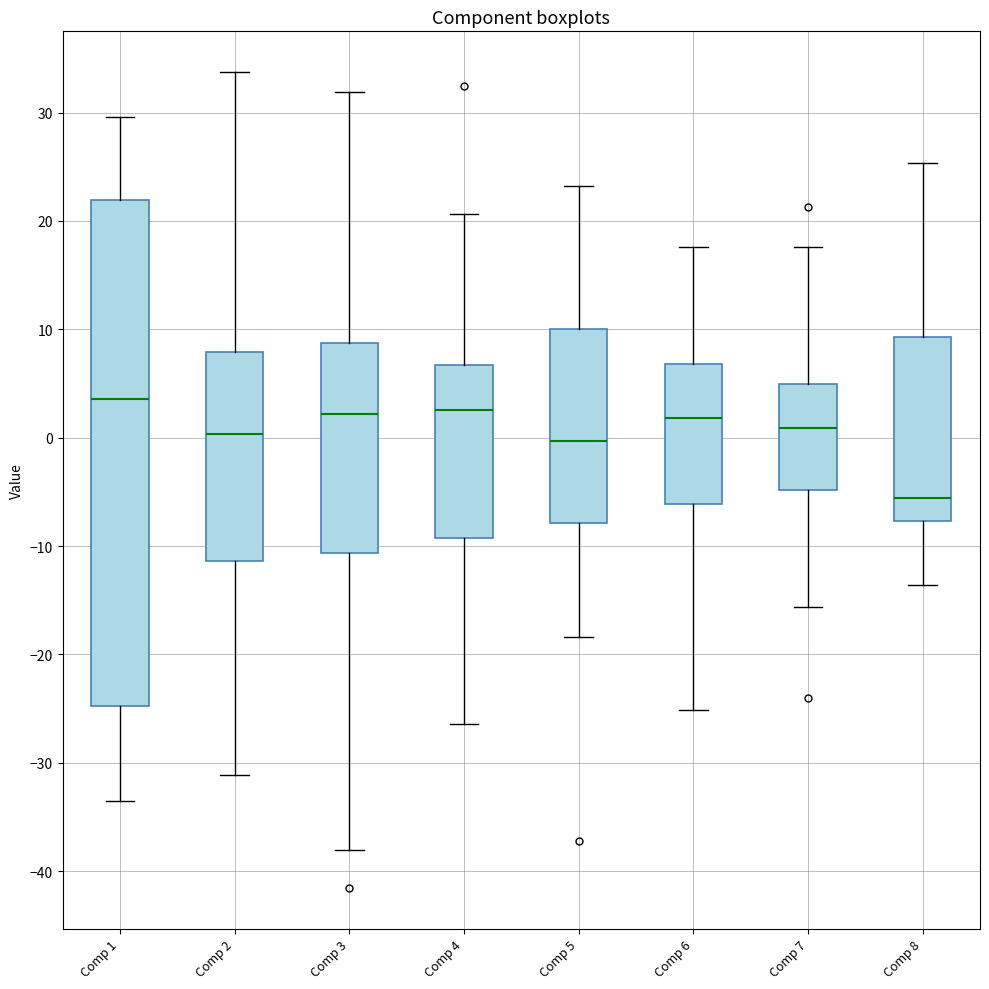

Reading left to right, transcribe this box plot: for each box, give where its median line is, the range the box spans, and where its two whiskers end, as read against the y-axis. The values are not printed on the chart, so give them approximately, as read against the axis.

Comp 1: median 4, box -25 to 22, whiskers -33 to 30
Comp 2: median 0, box -11 to 8, whiskers -31 to 34
Comp 3: median 2, box -11 to 9, whiskers -38 to 32
Comp 4: median 3, box -9 to 7, whiskers -26 to 21
Comp 5: median 0, box -8 to 10, whiskers -18 to 23
Comp 6: median 2, box -6 to 7, whiskers -25 to 18
Comp 7: median 1, box -5 to 5, whiskers -16 to 18
Comp 8: median -6, box -8 to 9, whiskers -14 to 25